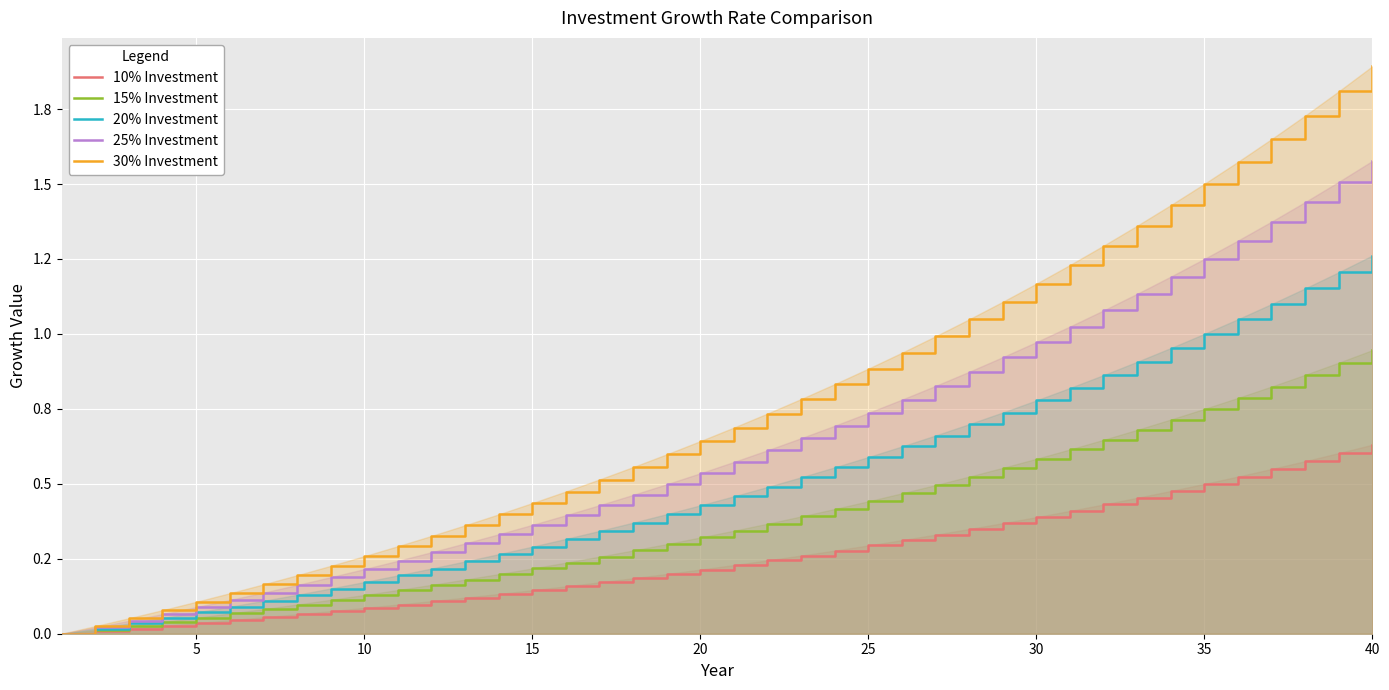

At how many categories does at least one series exceed 1?

13